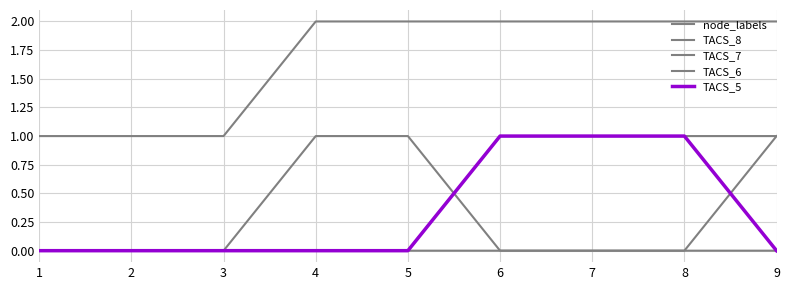

The value of node_labels at 3 is 1. True or false?

True